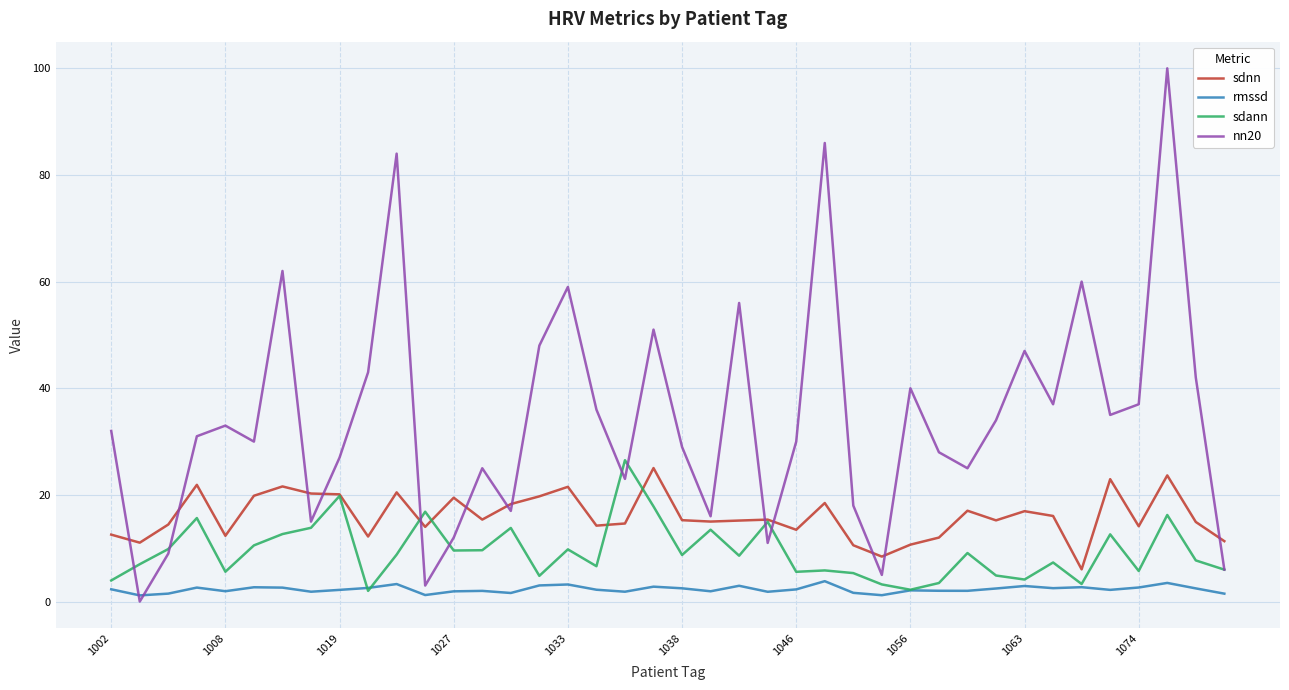

List the series in order of their overall mean, lowest first.

rmssd, sdann, sdnn, nn20